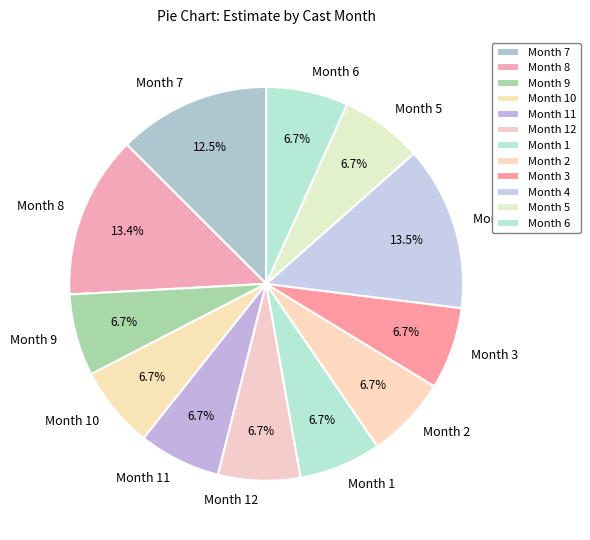

Does Month 8 represent more than half of the total?

No